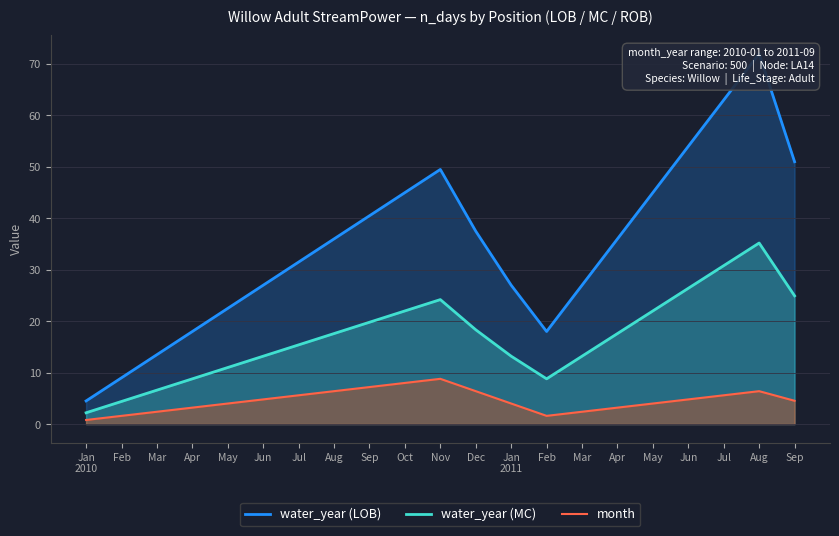

List the series in order of their overall mean, highest first.

water_year (LOB), water_year (MC), month